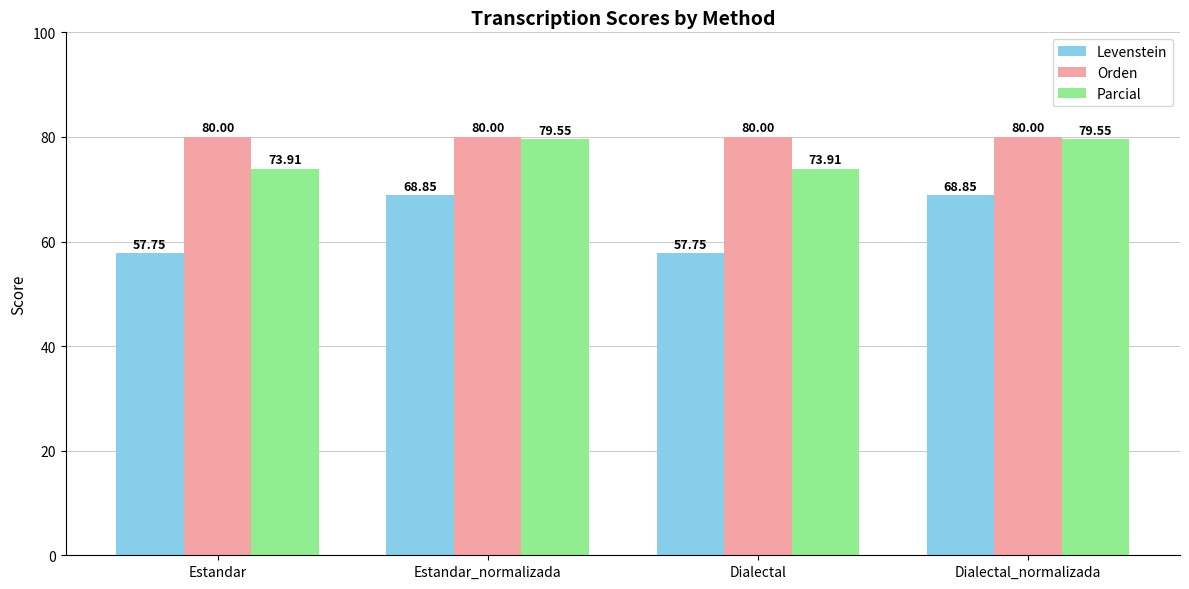

What is the total value across all series at Dialectal?

211.7